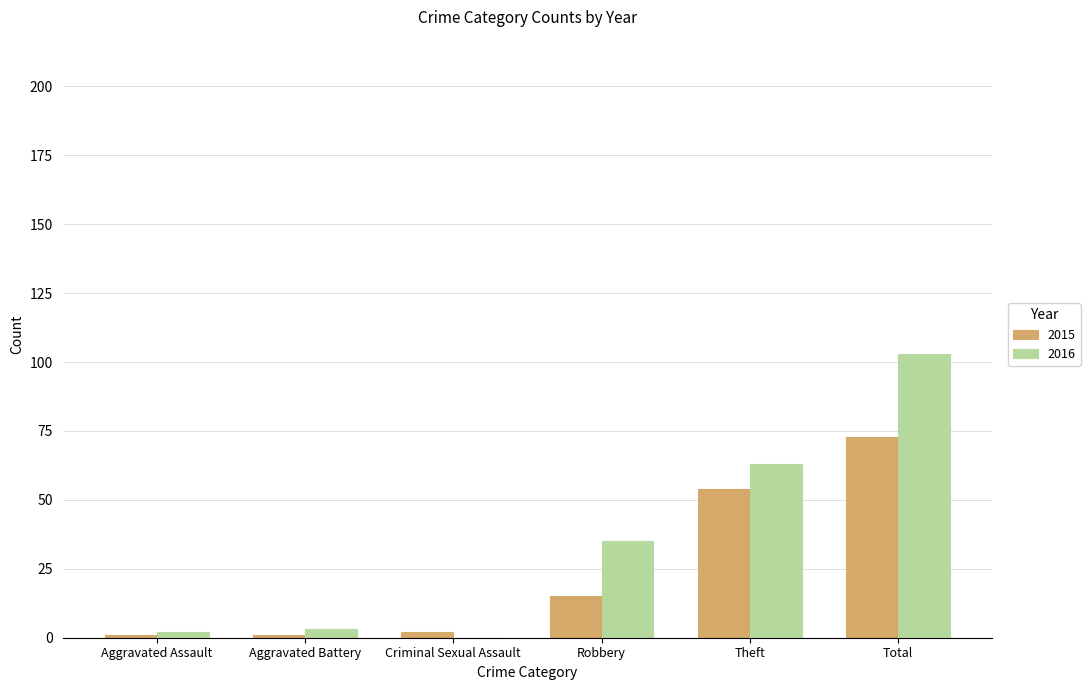

What is the sum of all 2016 values?

206